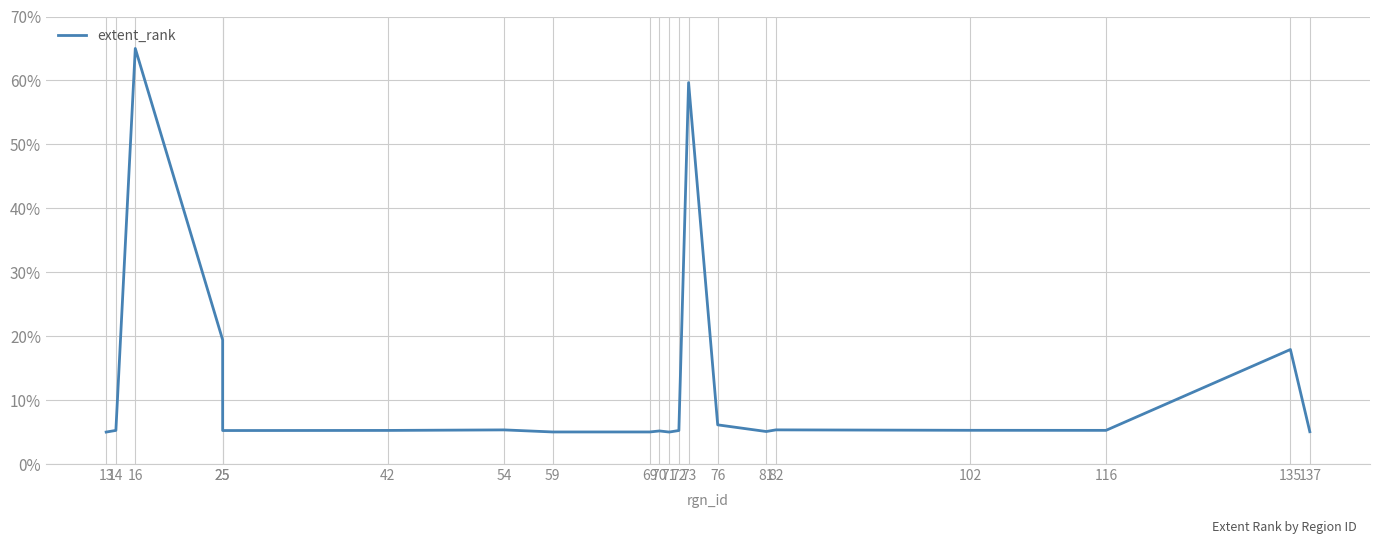

Does the chart have visible grid lines?

Yes